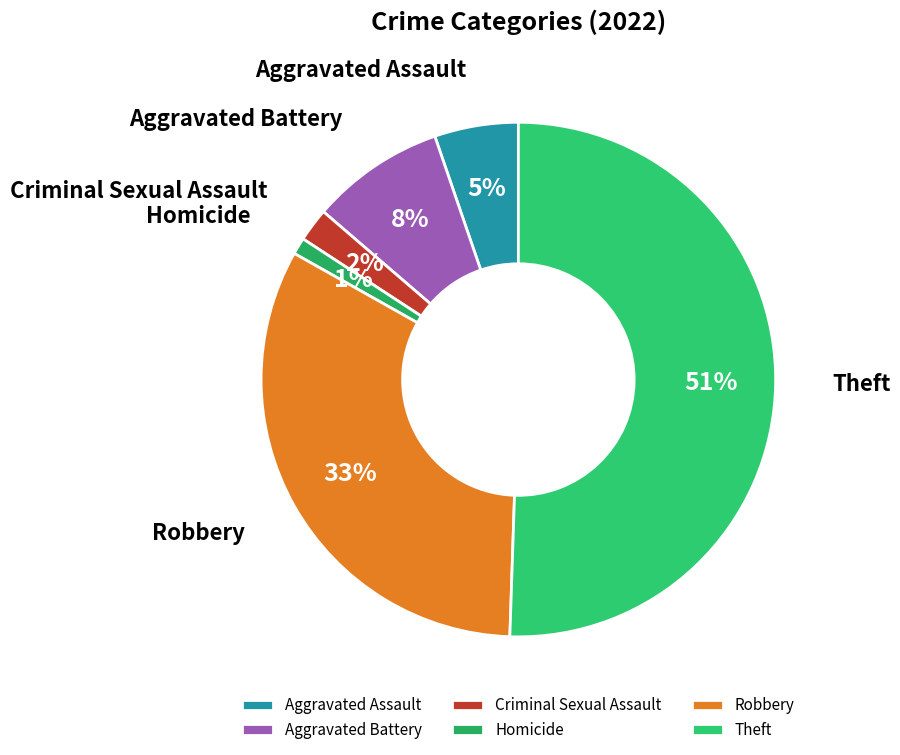

To the nearest percent, what is the difference between the Criminal Sexual Assault and Aggravated Battery slice percentages?

6%